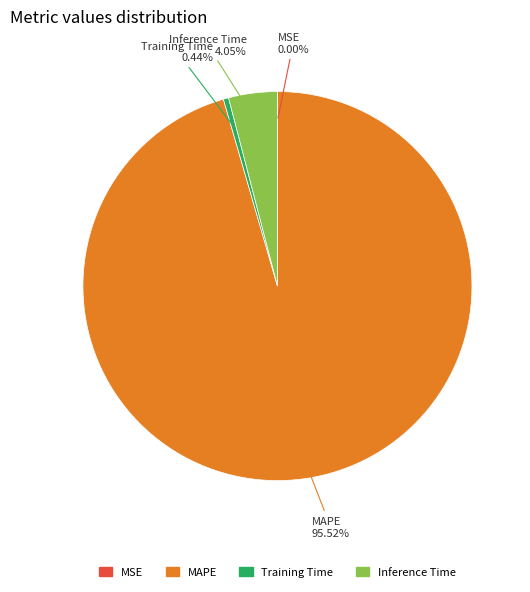

Is there any slice that represents more than half of the pie?

Yes